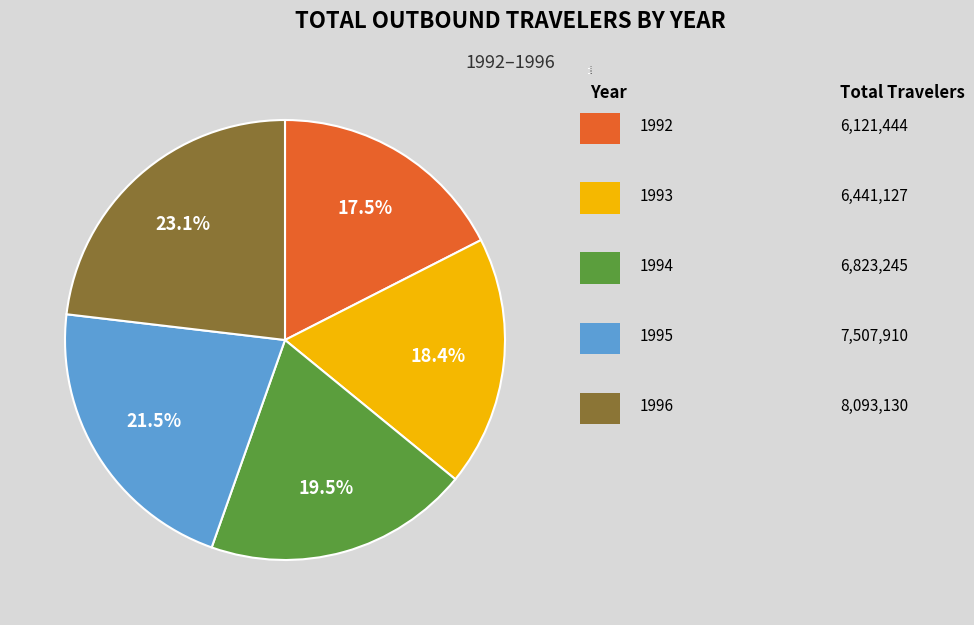

Which has a higher value, 1995 or 1994?

1995